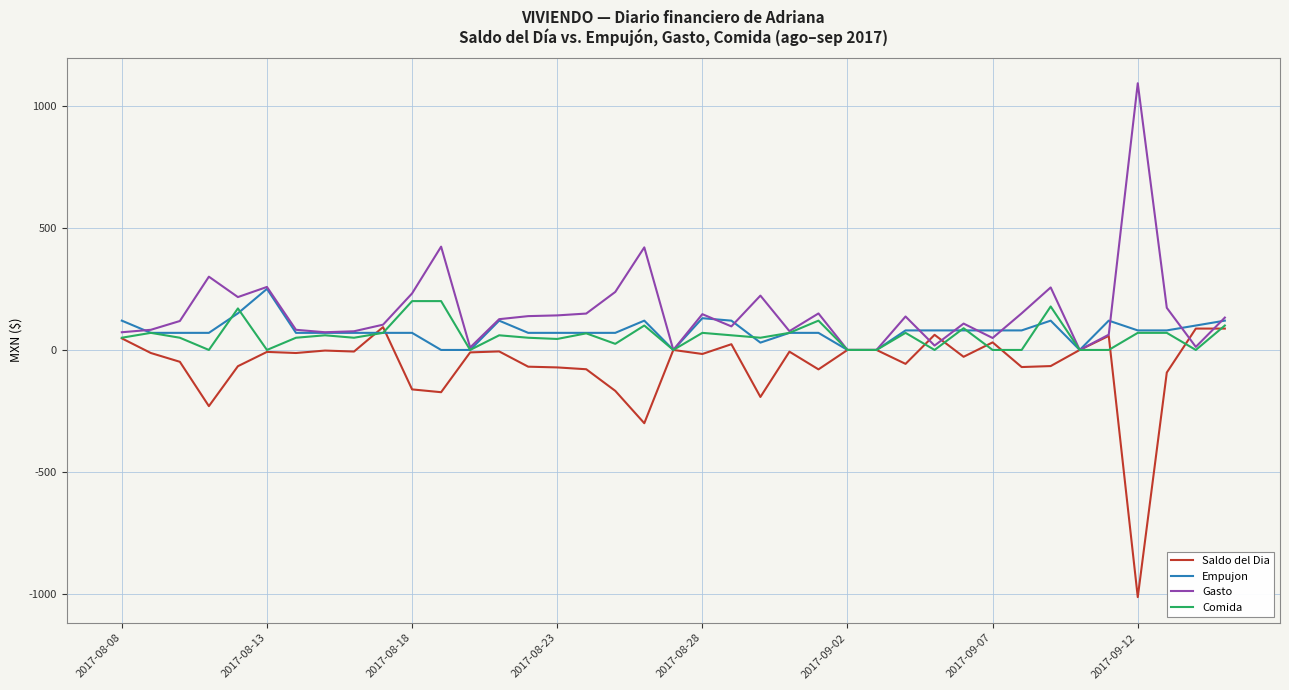

What is the value of the Saldo del Dia point at the 36th from the left?

-1012.0